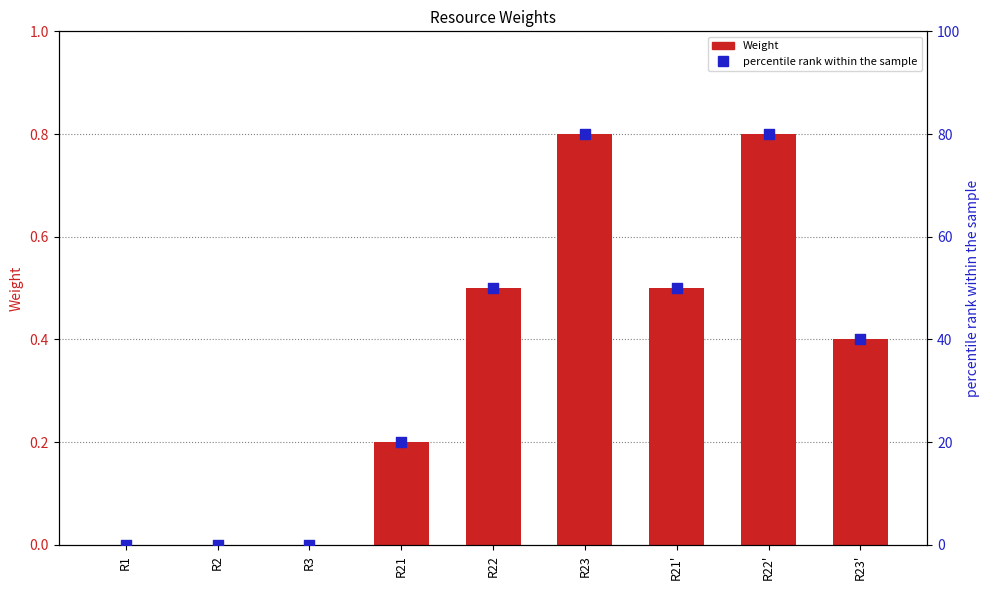

At which category is the sum across all series the highest?

R23